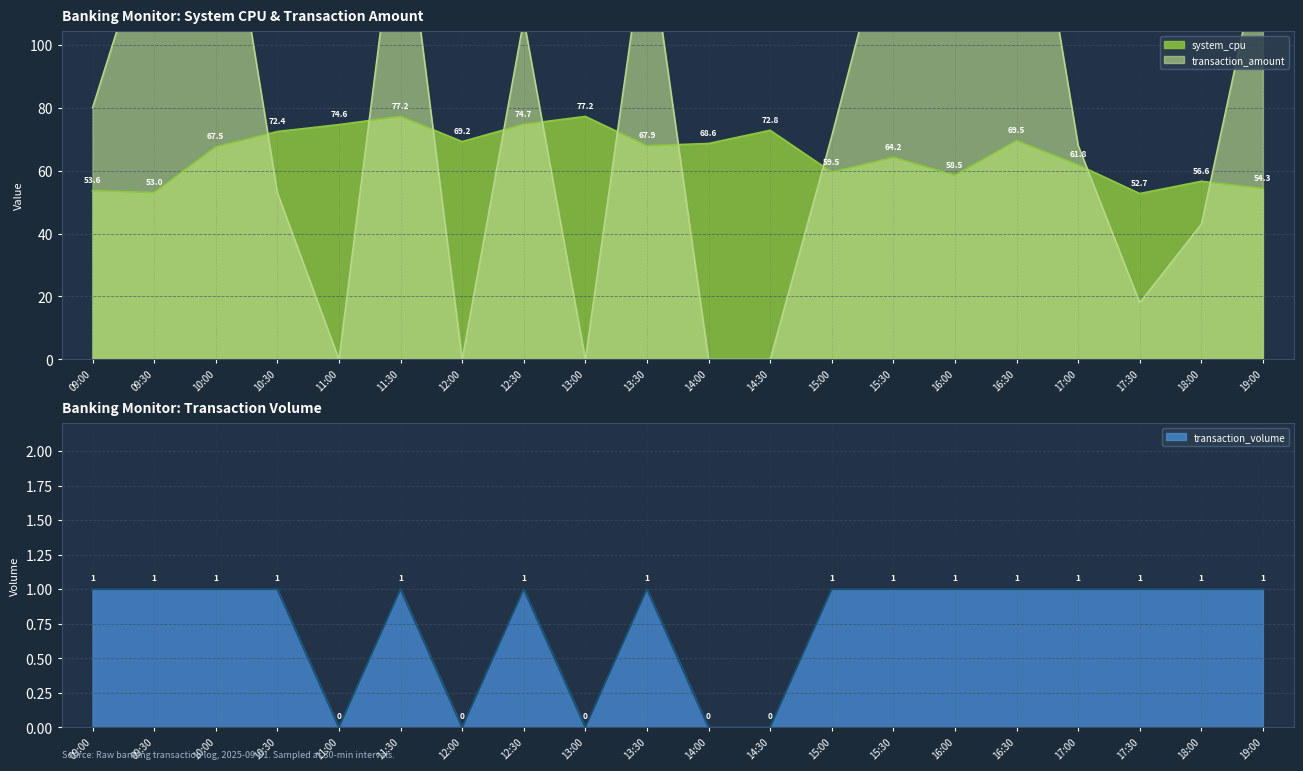

Which has a higher value, 11:00 or 13:30?

11:00